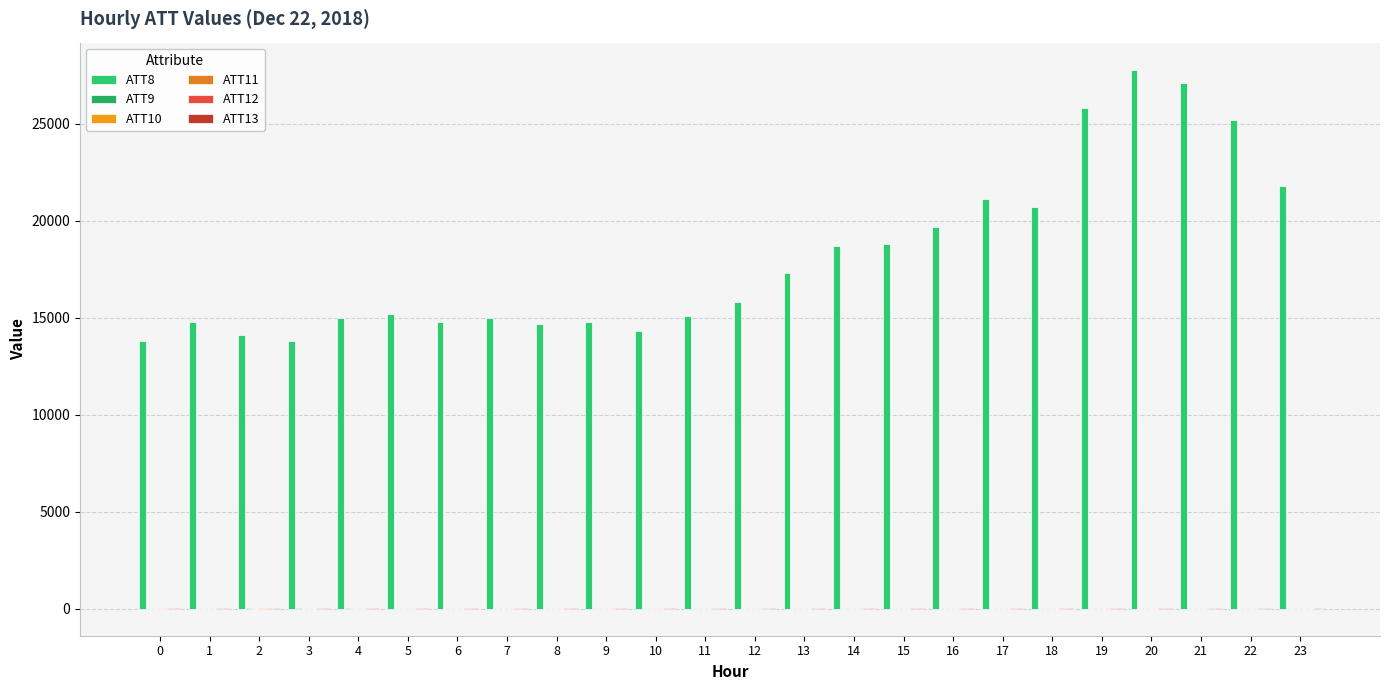

Count the number of categories in the chart.

24